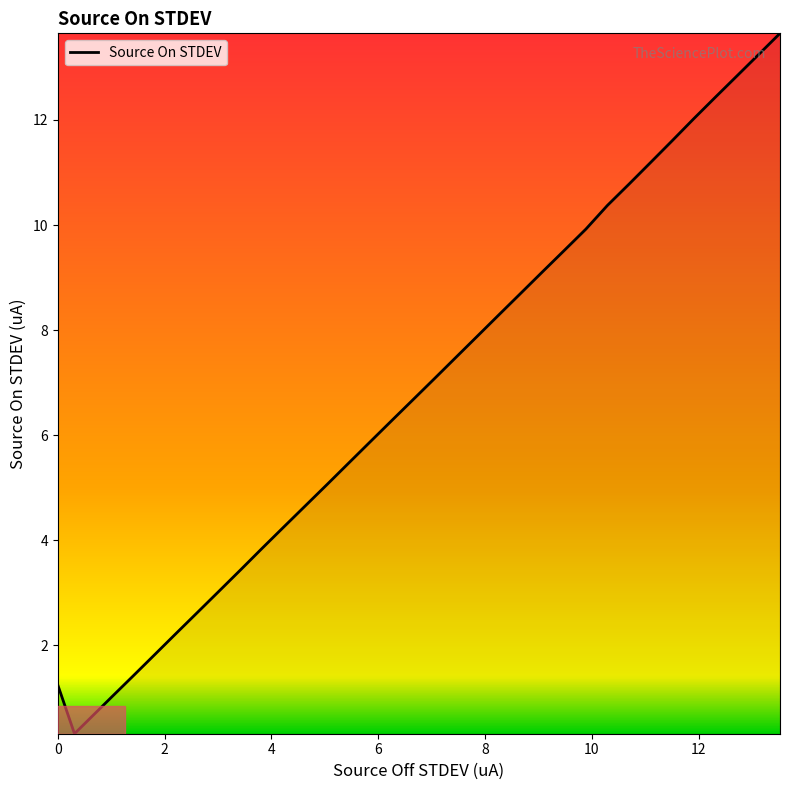

What is the difference between the maximum and minimum values?

13.3